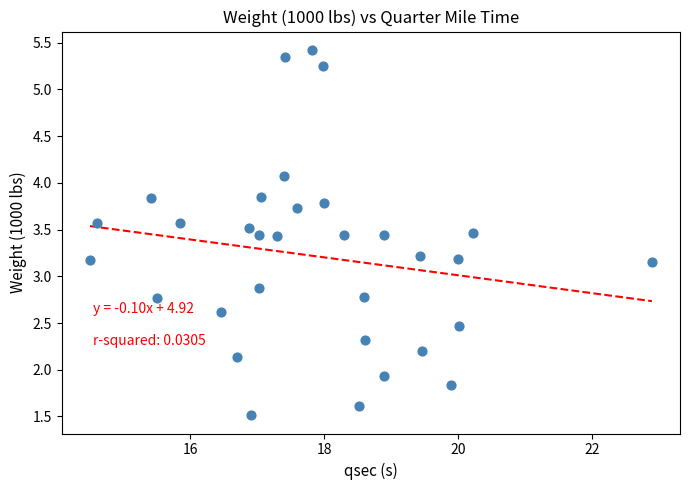

What is the range of X values (max minus min)?

8.4